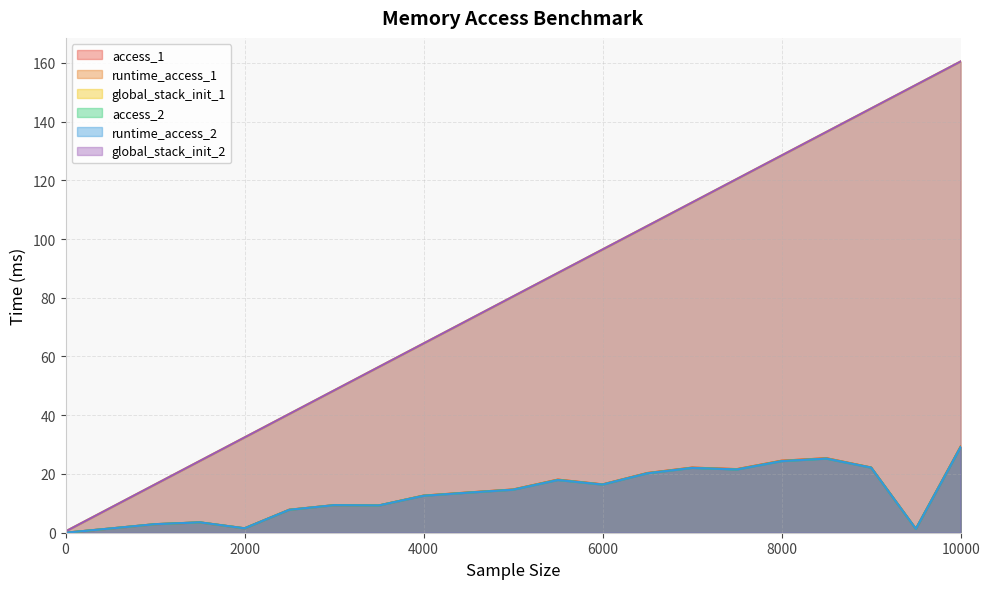

What is the difference between the global_stack_init_2 values at 8500 and 6500?

32.0